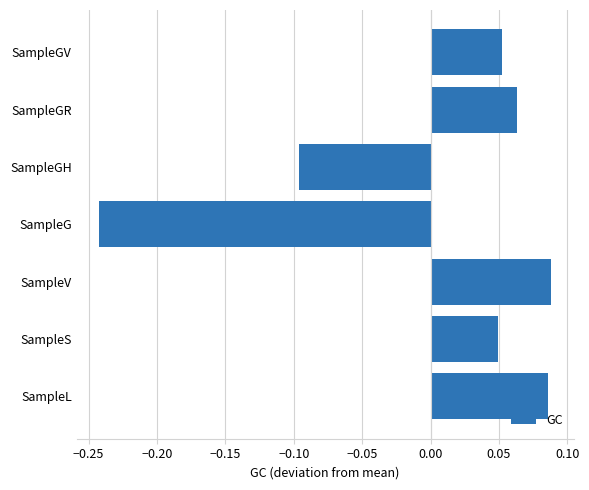

What is the difference between the maximum and minimum values?

0.3